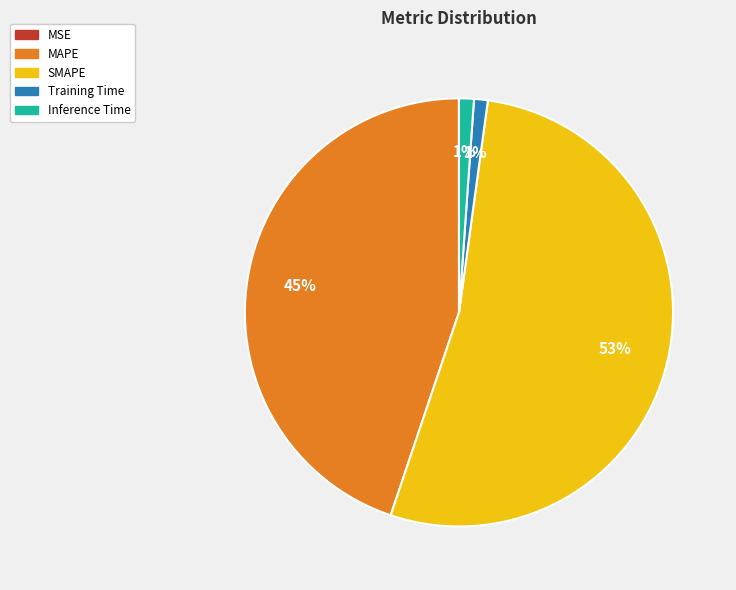

What is the largest slice in the pie chart?

SMAPE